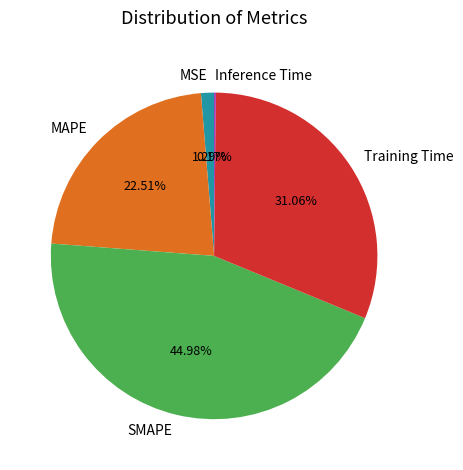

Is the sum of Training Time and MAPE greater than half?

Yes